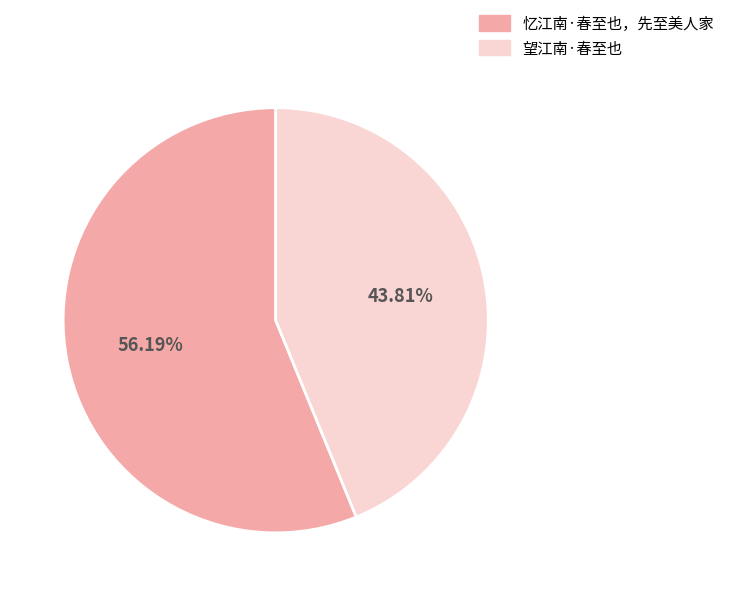

To the nearest percent, what is the average slice percentage?

50%